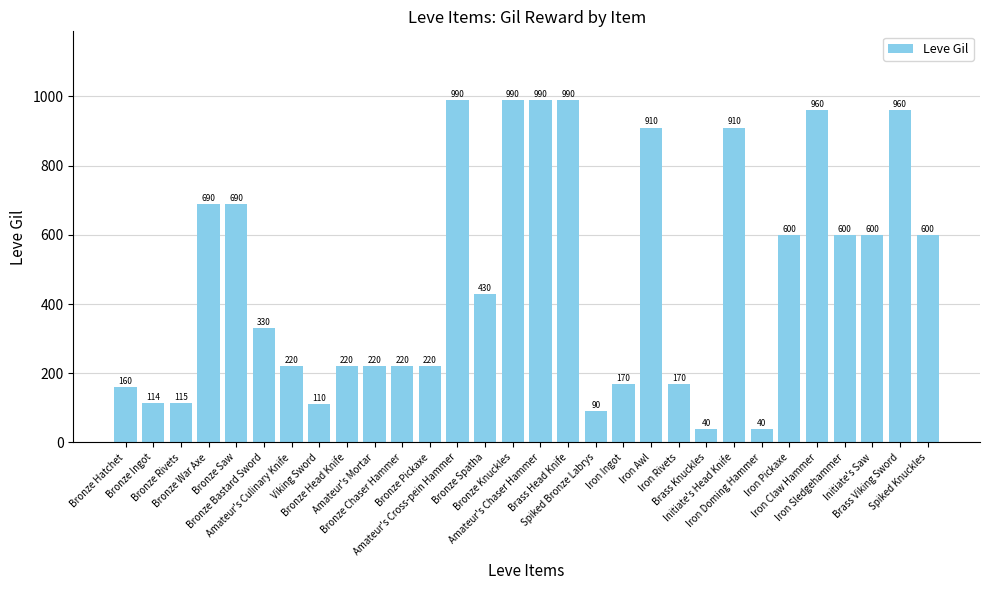

What is the value of the 9th bar from the left?

220